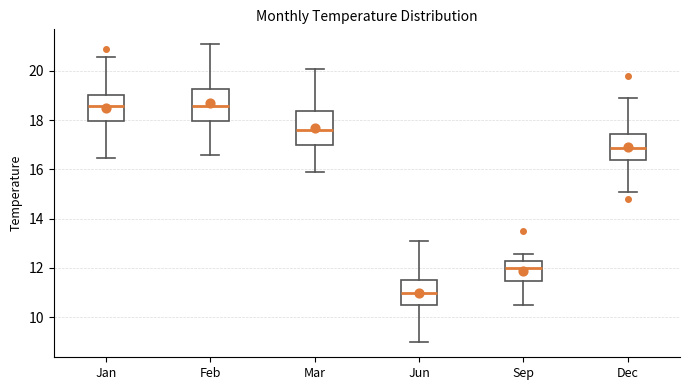

Where does the lower whisker of the box for Sep end on the y-axis? The values are not printed on the chart, so give them approximately, as read against the axis.

10.4